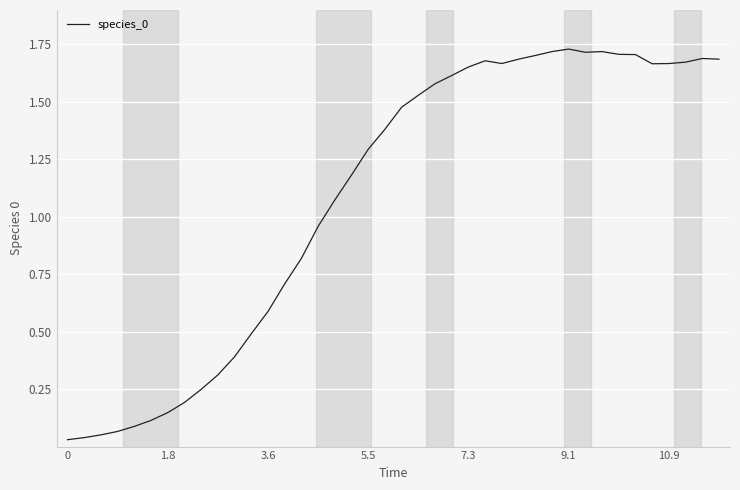

Does the chart display data point markers on the line(s)?

No